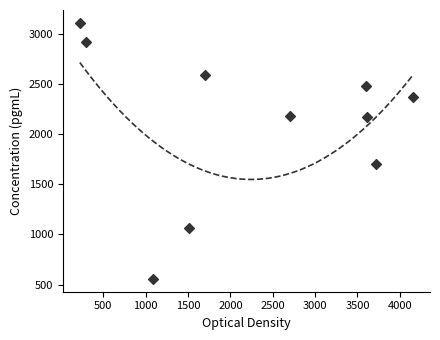

What is the range of Y values (max minus min)?

2550